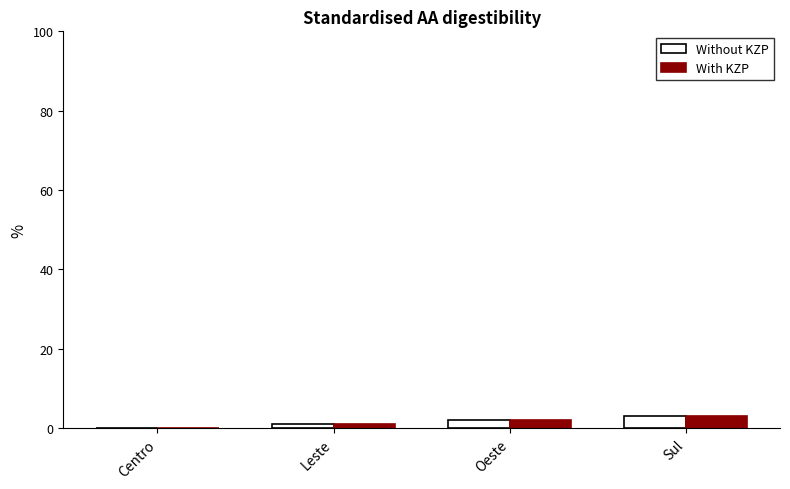

At which category does the chart reach its peak across all series?

Sul